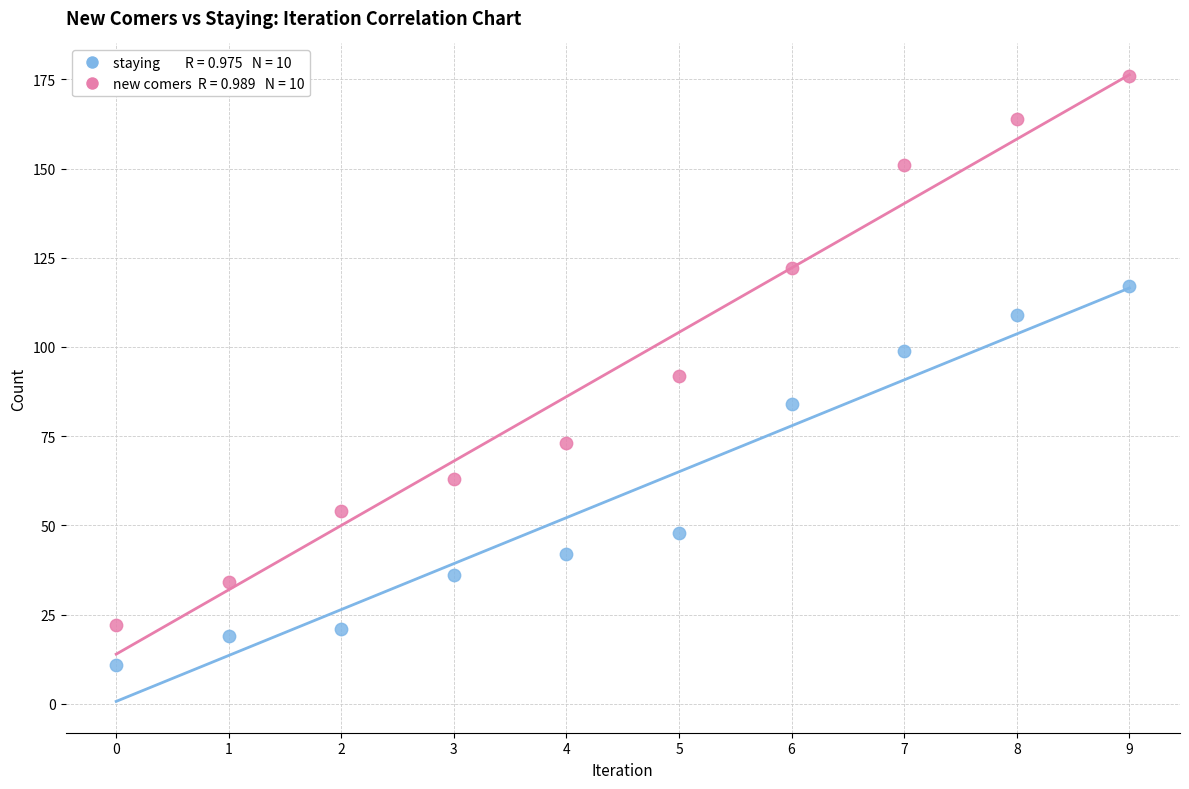

Across all data points, what is the range of Y values (max minus min)?

165